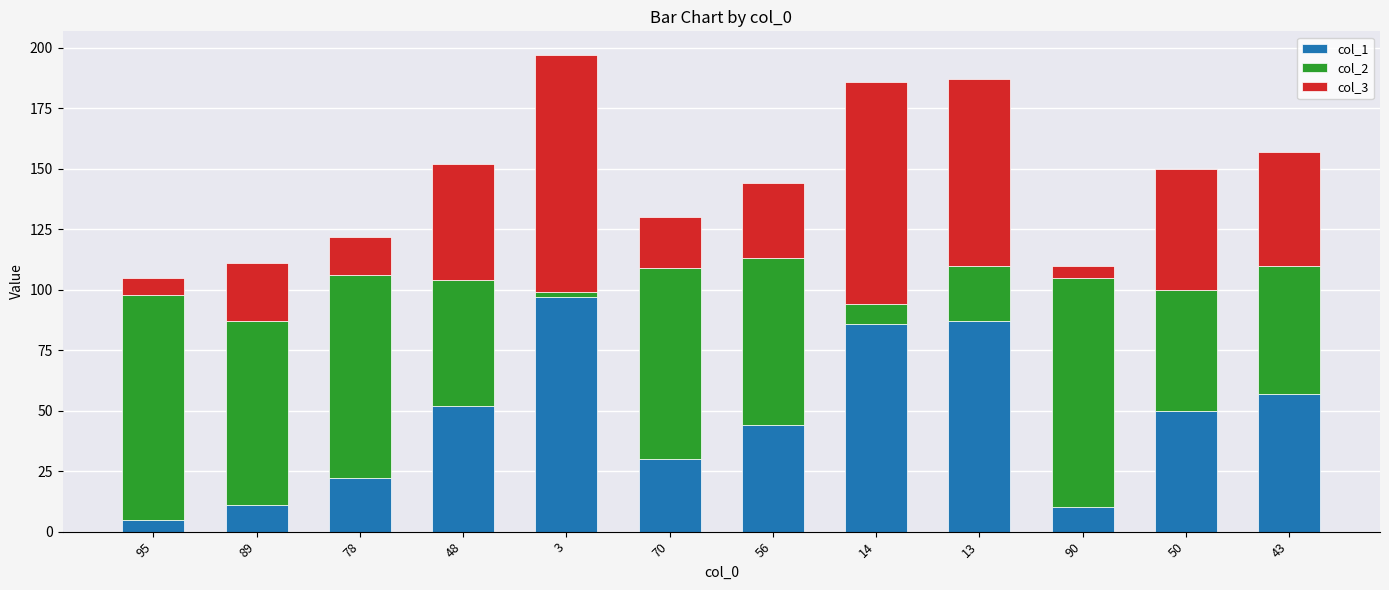

What are all the series names shown in the legend?

col_1, col_2, col_3